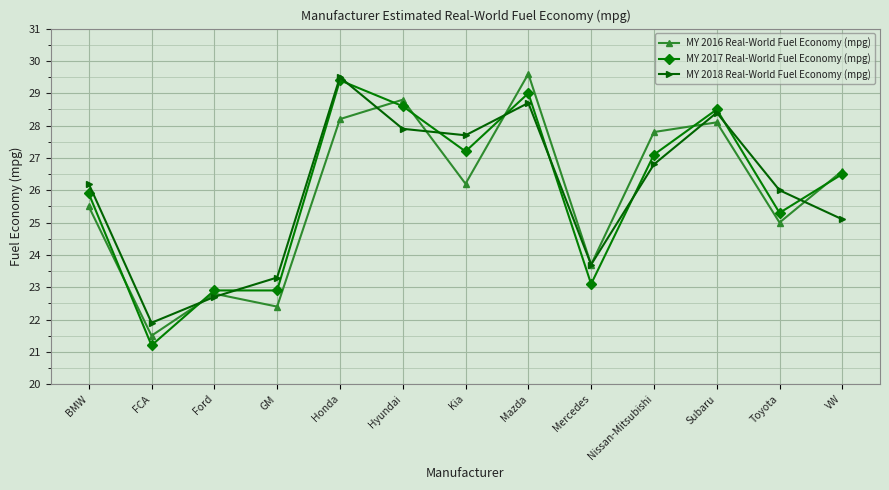

Which label corresponds to the largest value in the chart?

Mazda